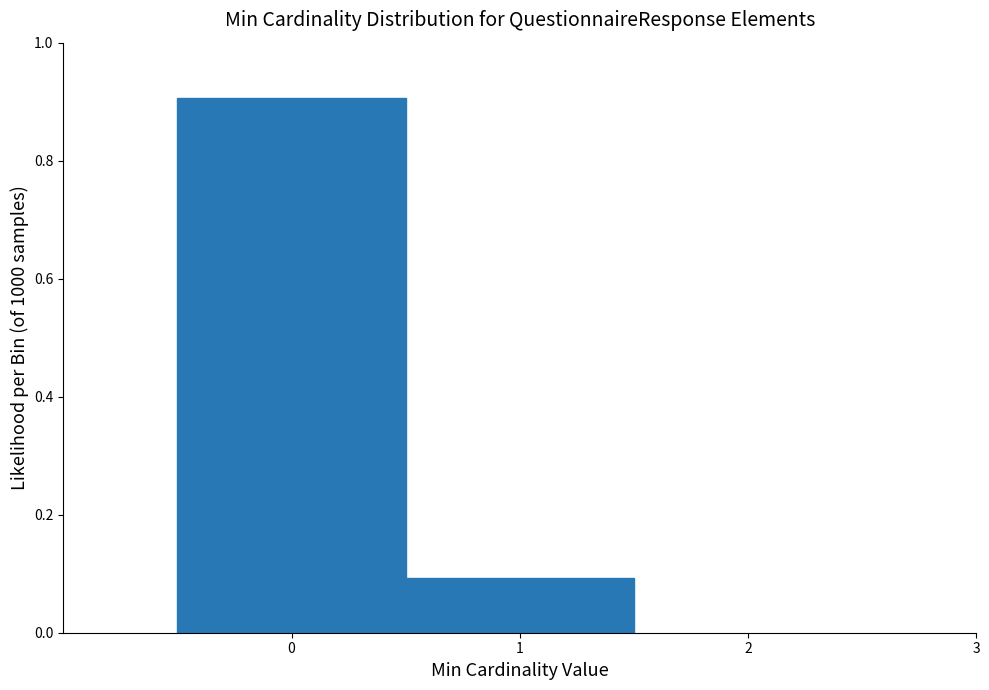

Reading left to right, list every bar in this chart as the range it spans on the x-axis followed by its height. The values are not printed on the chart, so give them approximately, as read against the axis.

-0.5 to 0.5: 0.9
0.5 to 1.5: 0.1